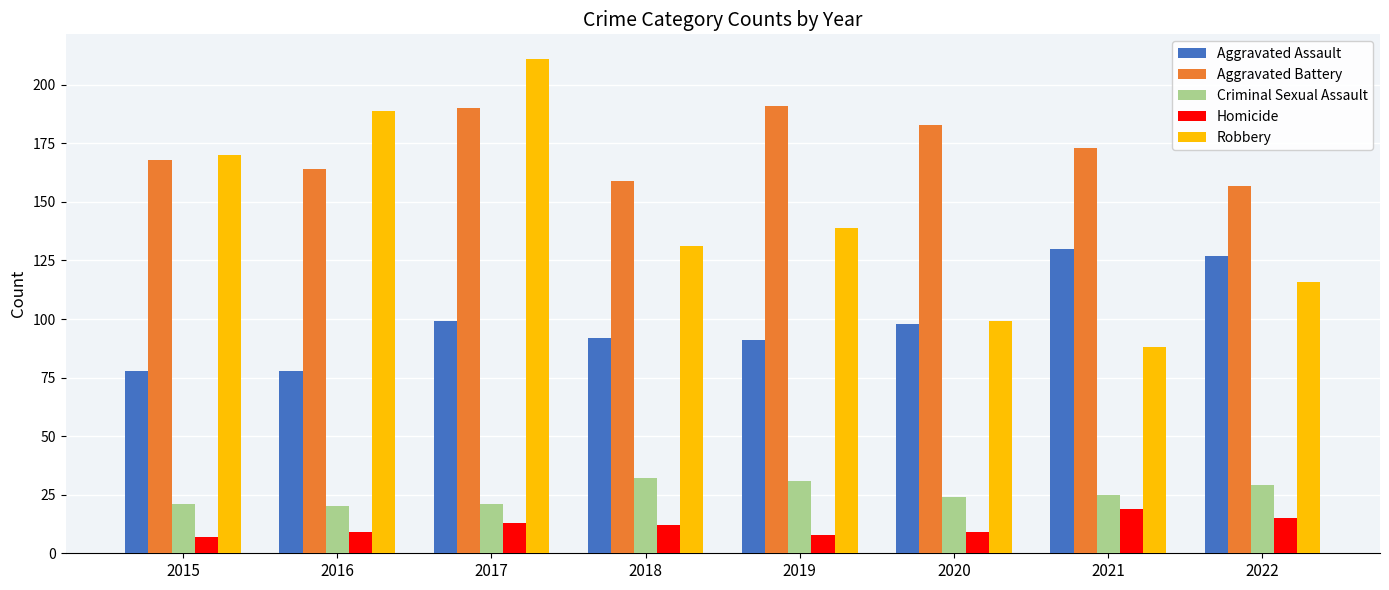

Read the Robbery value at 2015, to the nearest 10.

170